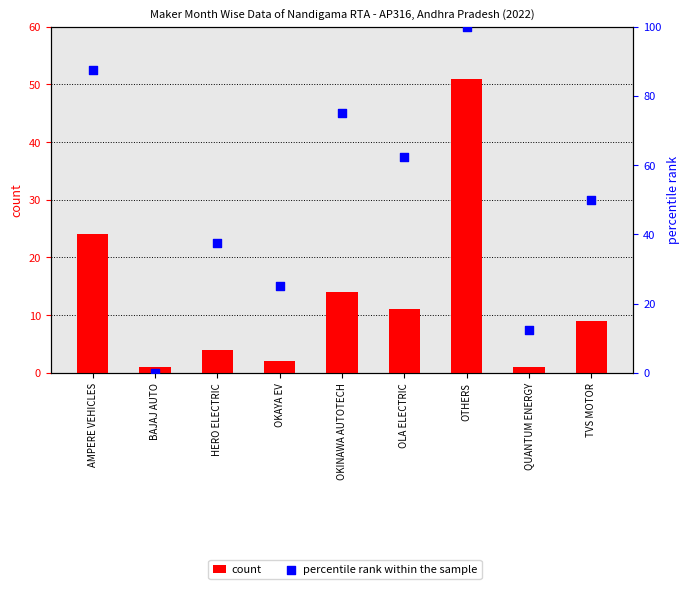

Which series reaches the maximum Y coordinate?

percentile rank within the sample